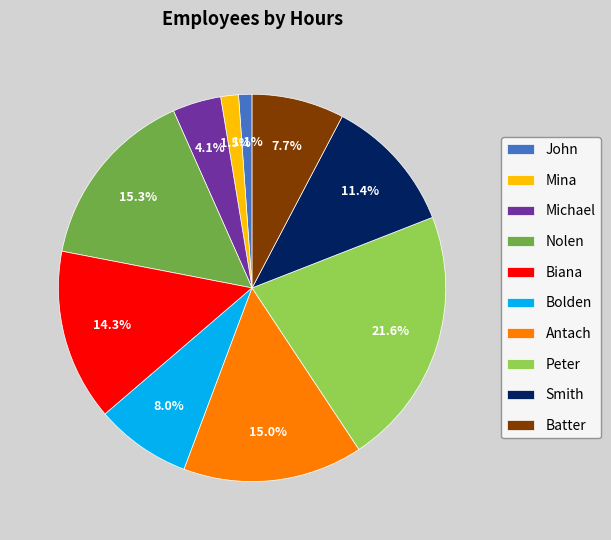

True or false: John accounts for 11% of the total.

False